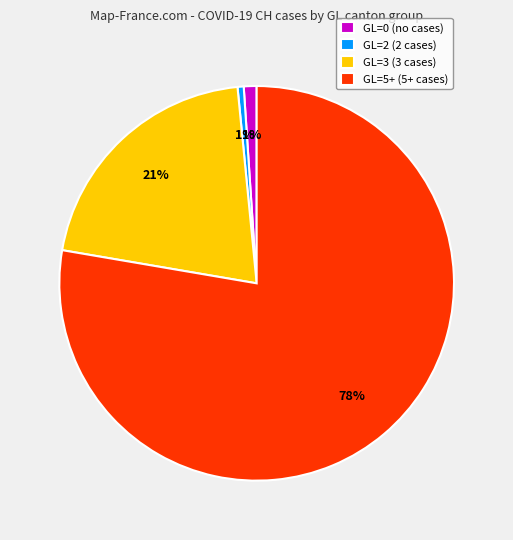

To the nearest percent, what is the average slice percentage?

25%